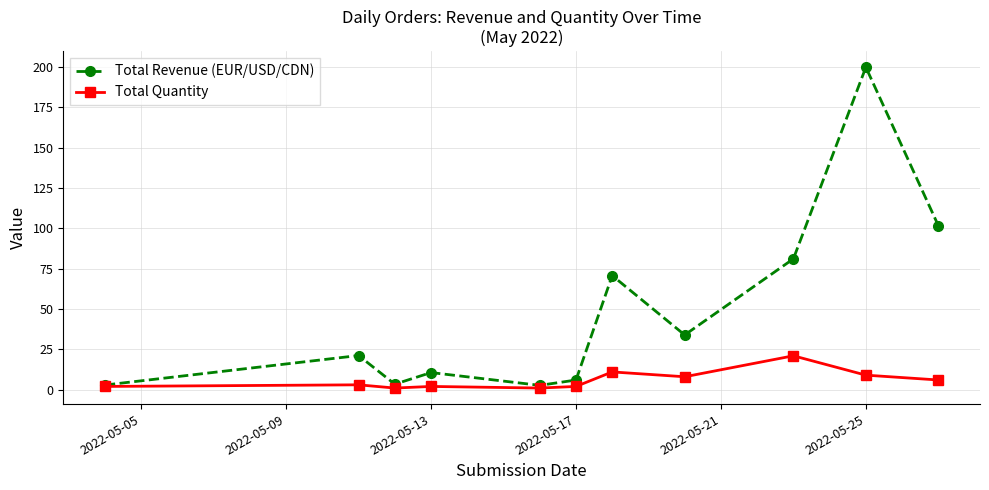

In Total Revenue (EUR/USD/CDN), how many points are lower than both neighbors (excluding endpoints)?

3